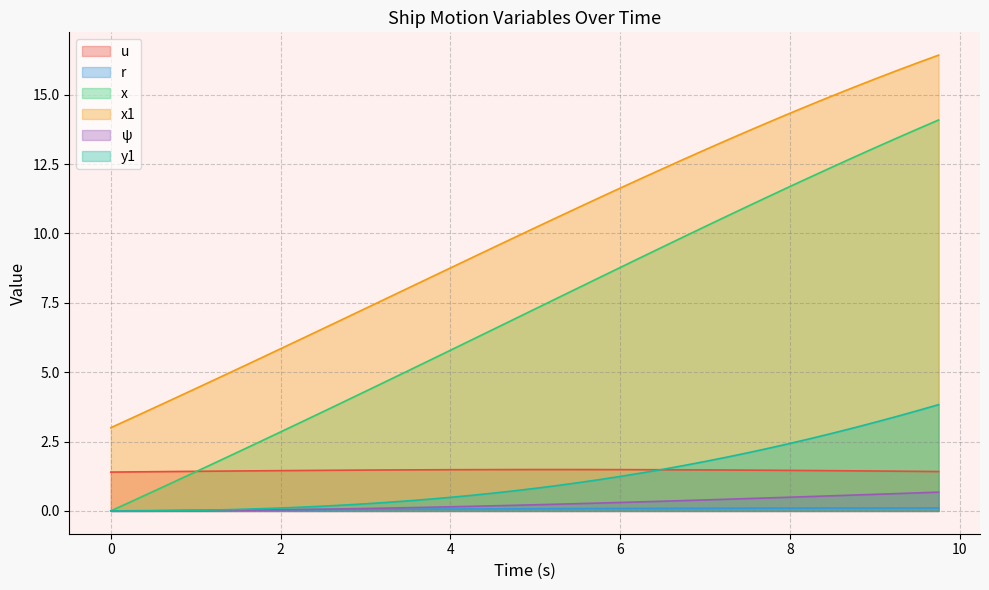

What is the highest value of the x series?

14.1